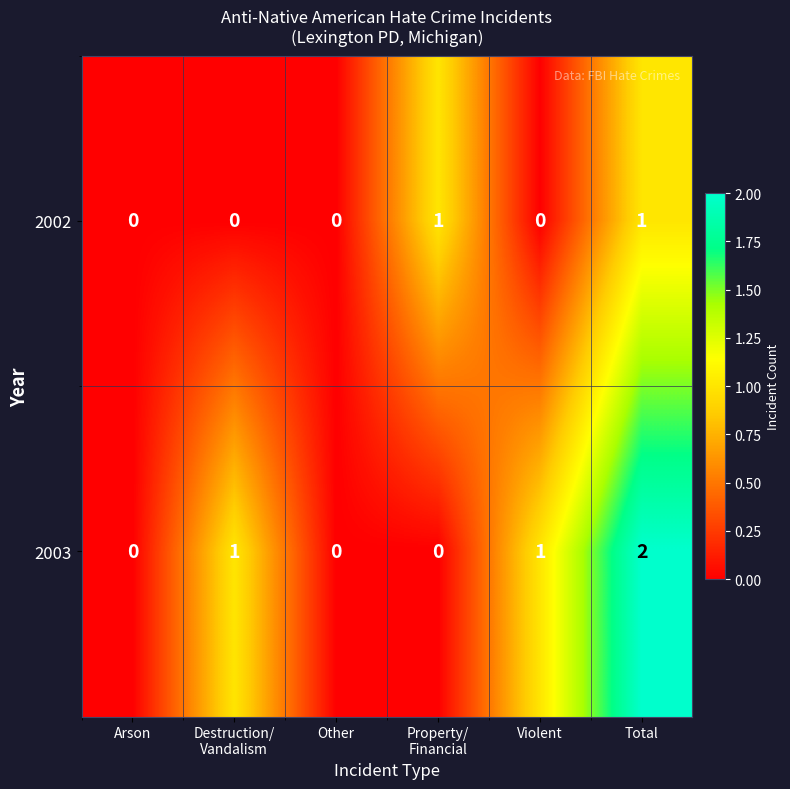

Reading left to right, transcribe all the data shown in this chart.

2002: 0	0	0	1	0	1
2003: 0	1	0	0	1	2